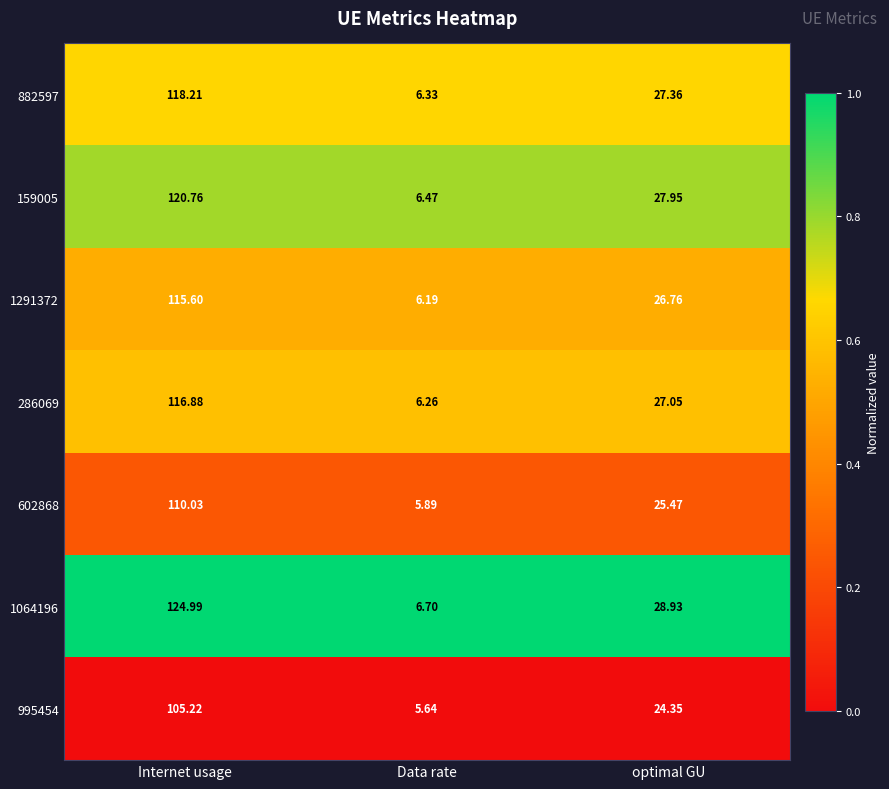

Which series changed the most between Internet usage and Data rate?

1064196